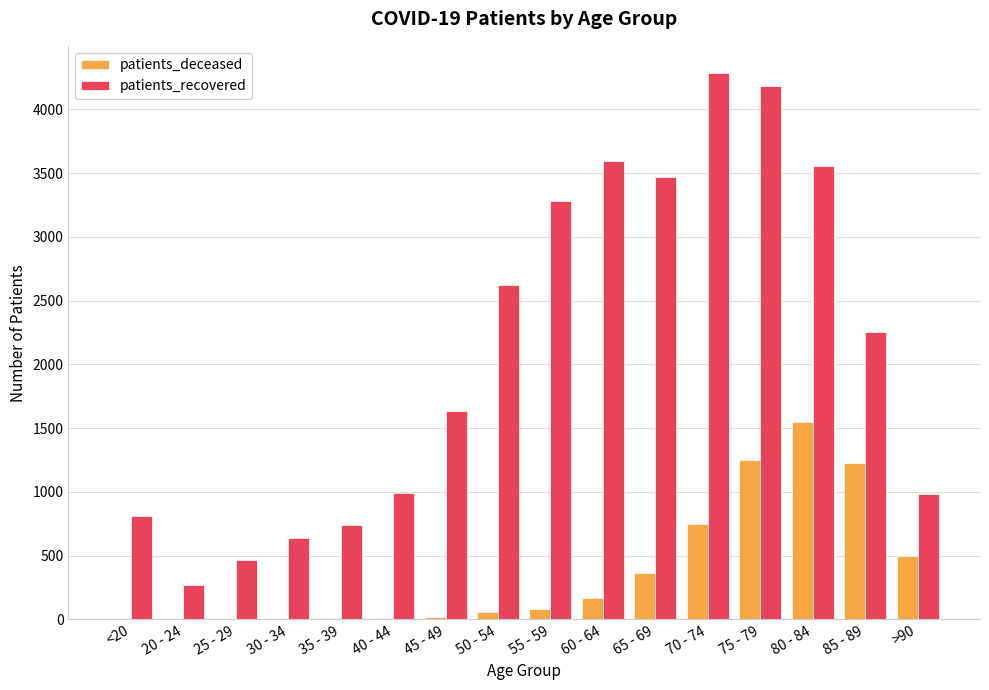

What is the spread (max minus min) of values at 80 - 84?

2008